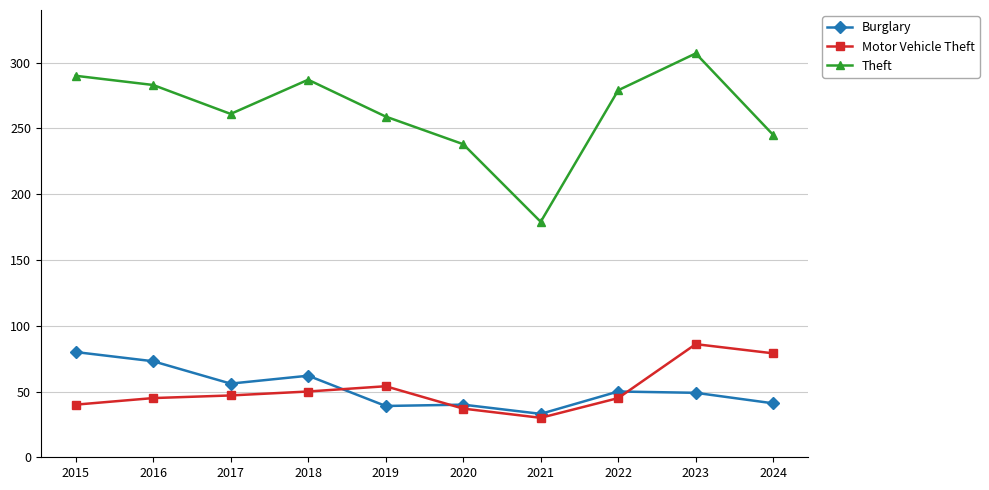

What is the difference between the Theft values at 2018 and 2022?

8